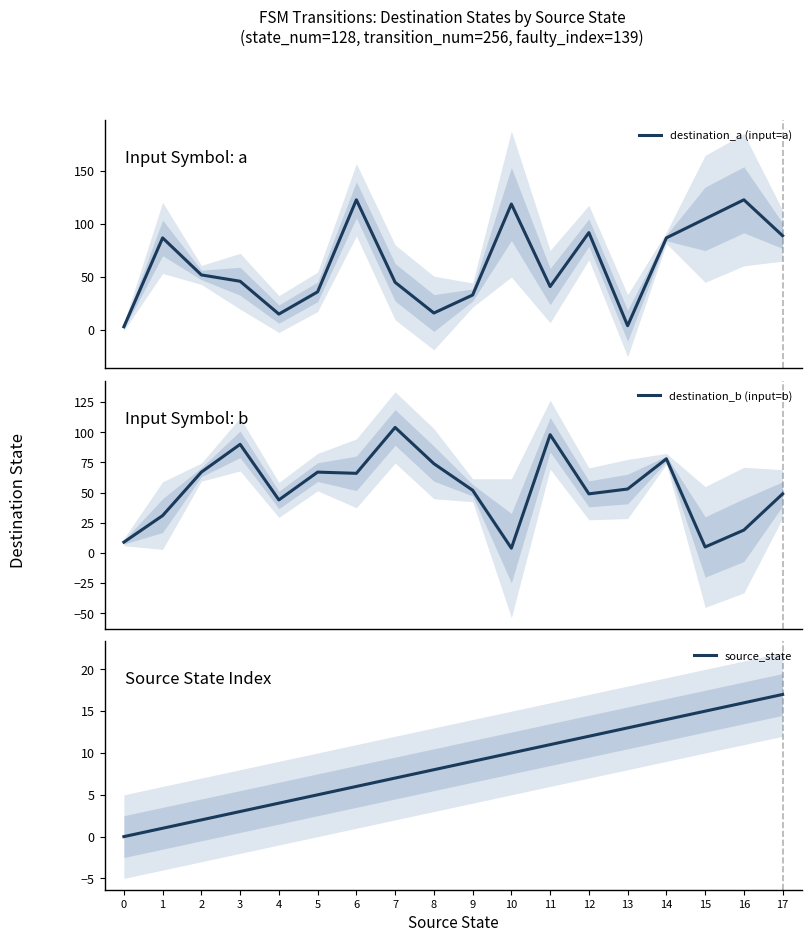

True or false: destination_a (input=a) has a value of 22 at 11.

False